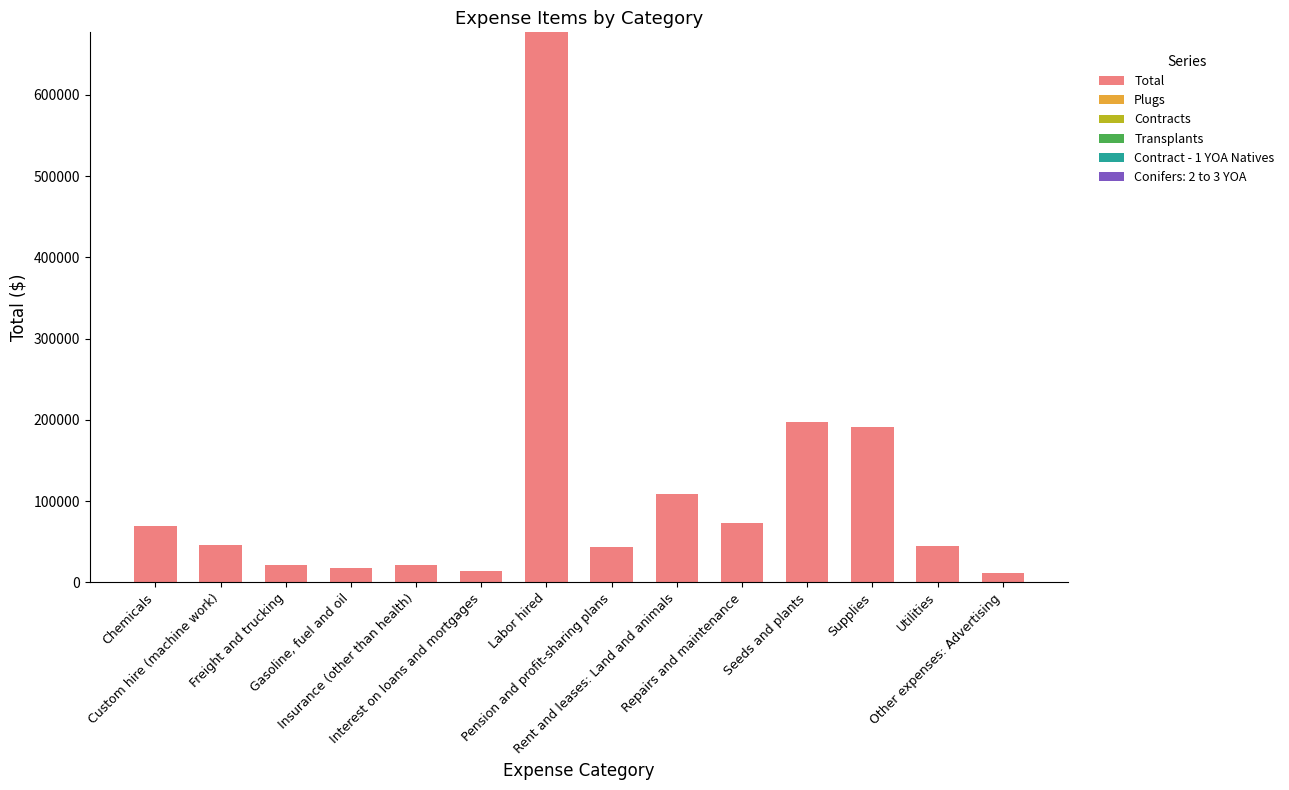

What is the highest value of the Total series?

677017